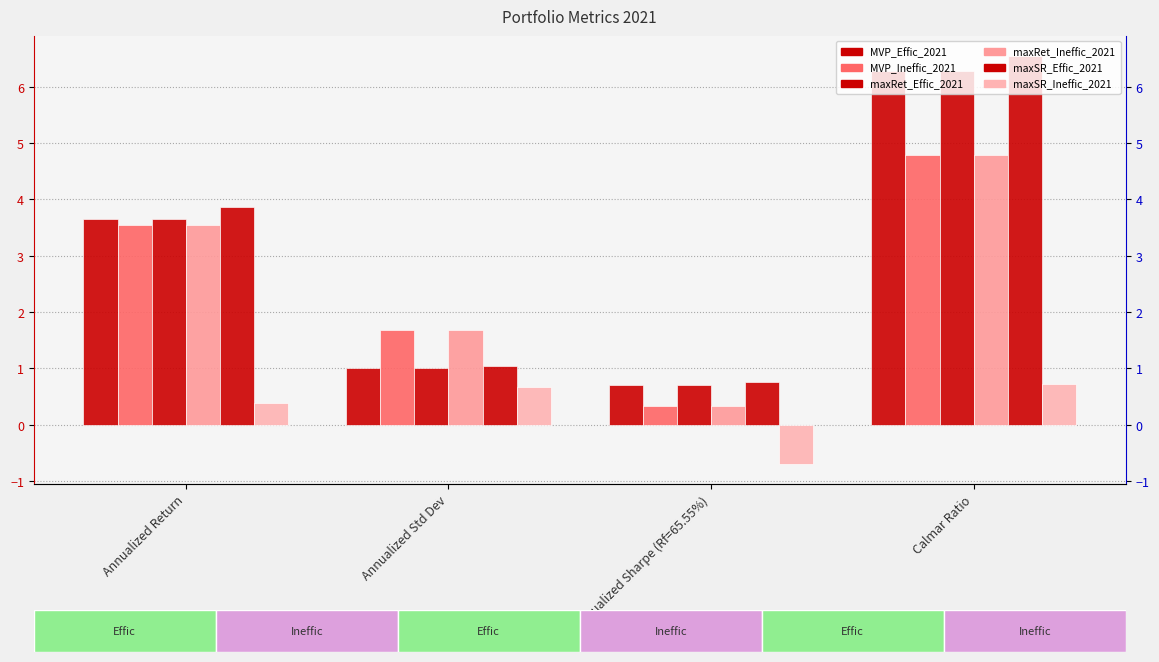

What is the highest value of the MVP_Ineffic_2021 series?

4.8